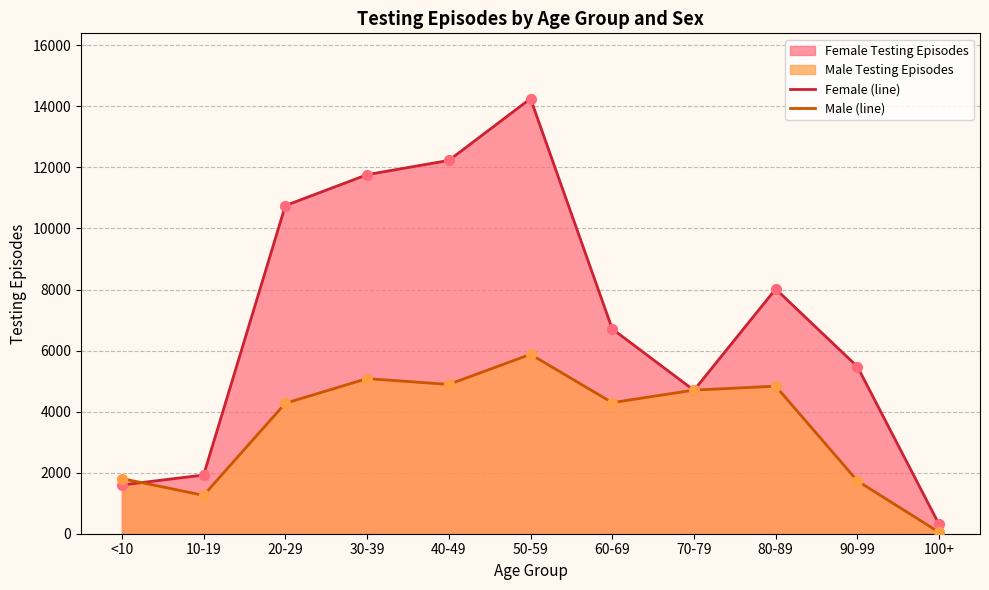

What is the total value across all series at 80-89?

12852